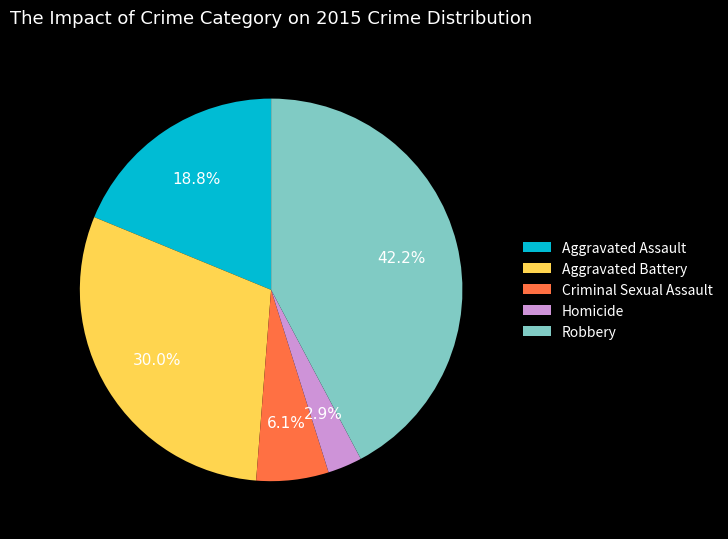

Is there any slice that represents more than half of the pie?

No